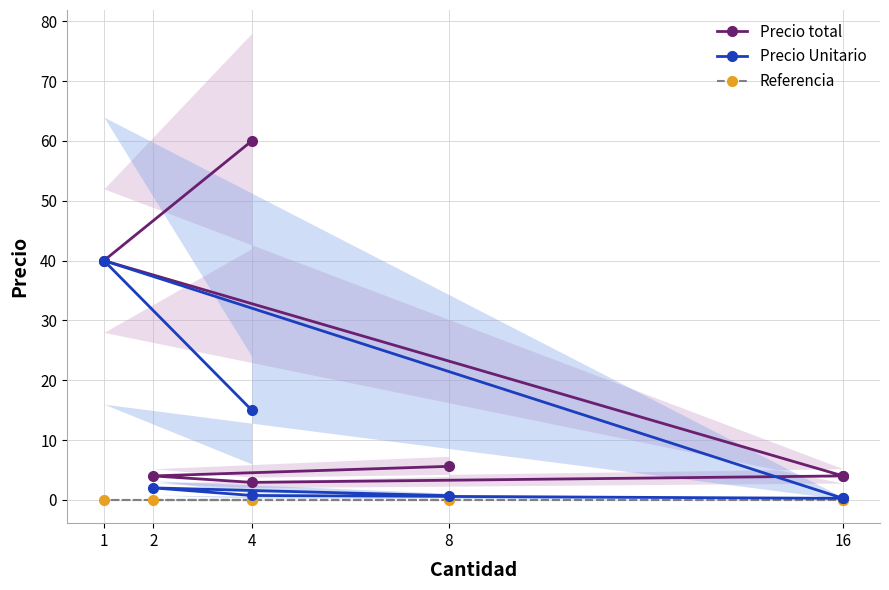

Is this an area chart (filled region under the line)?

No